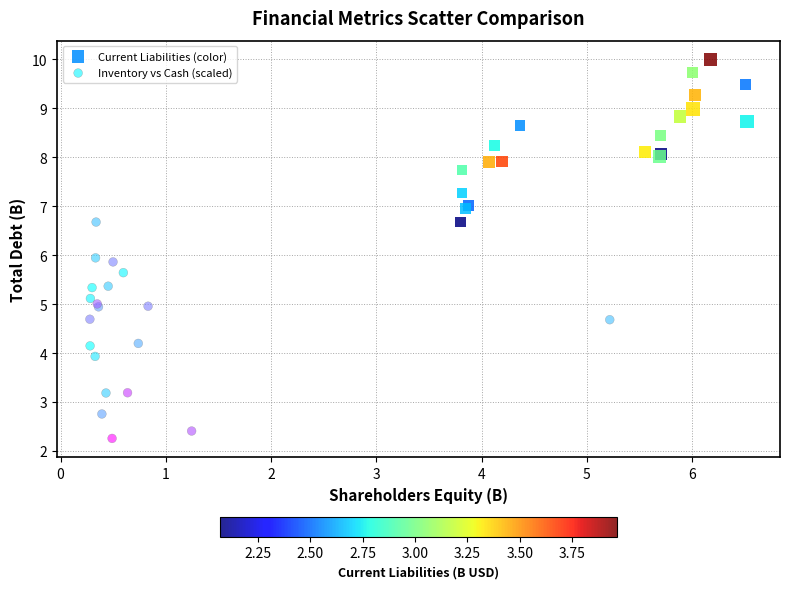

Which series reaches the maximum Y coordinate?

Current Liabilities (color)